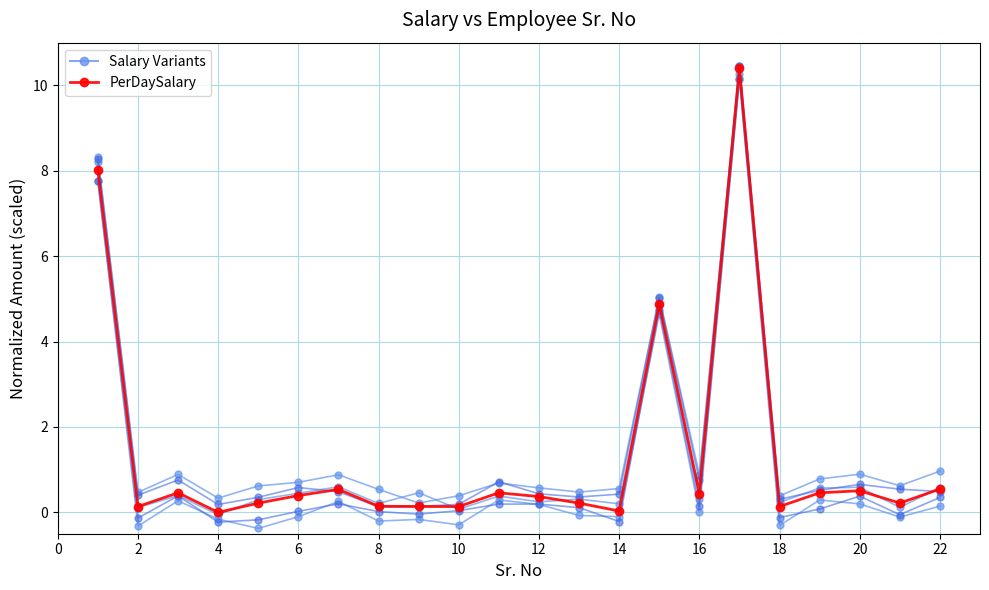

How many data points does each series have?

22